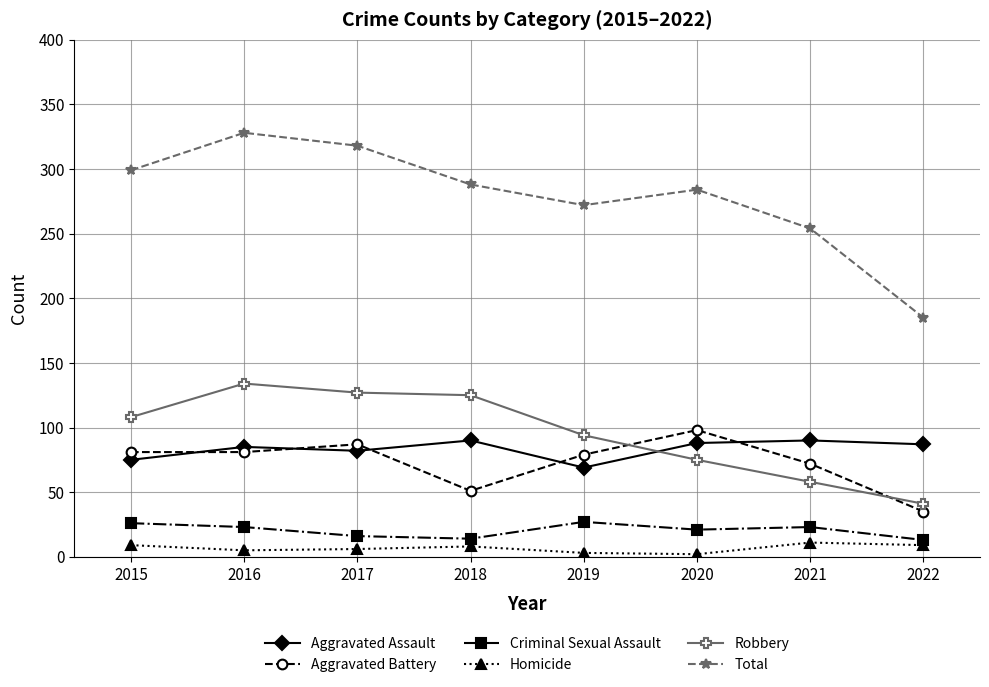

What are all the series names shown in the legend?

Aggravated Assault, Aggravated Battery, Criminal Sexual Assault, Homicide, Robbery, Total